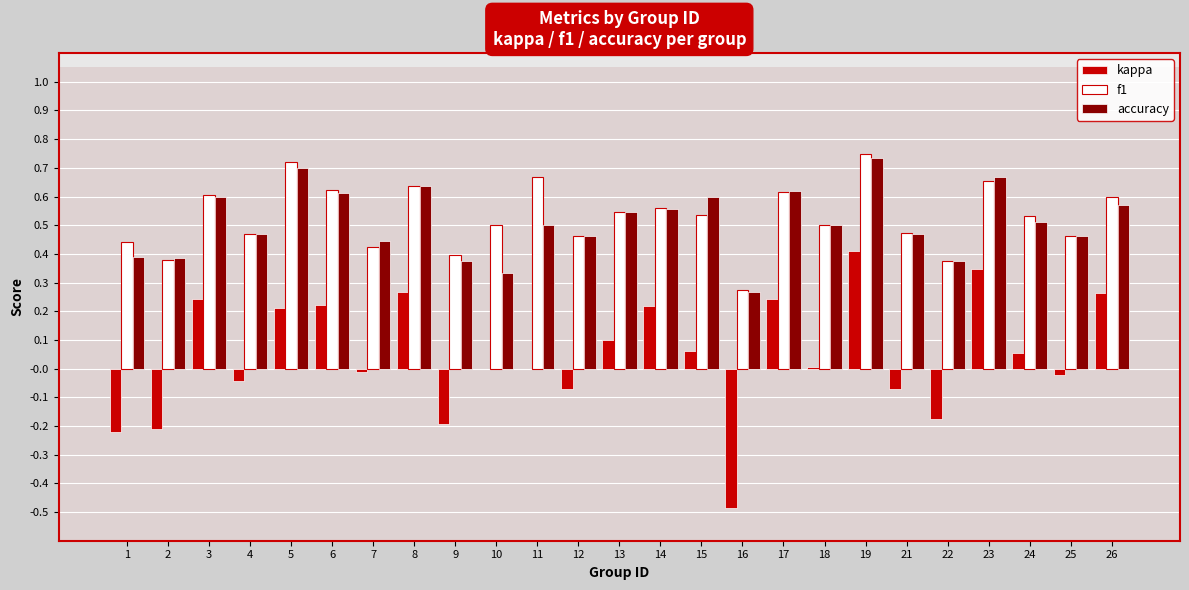

Between 7 and 16, which series saw the biggest shift?

kappa